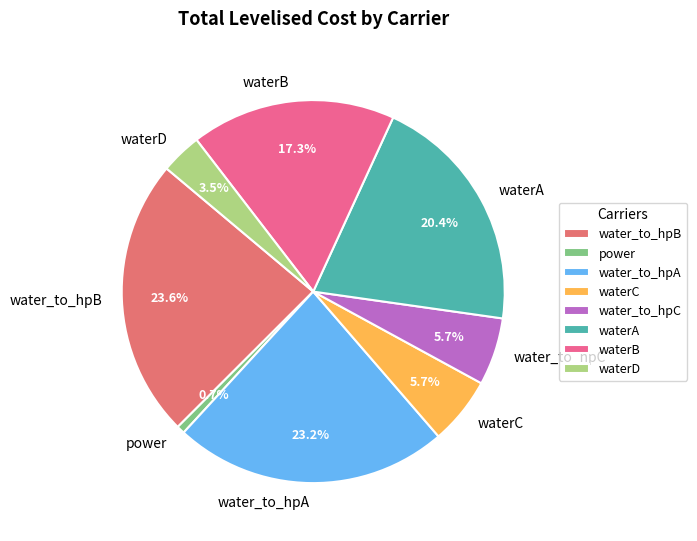

How many slices are in this pie chart?

8